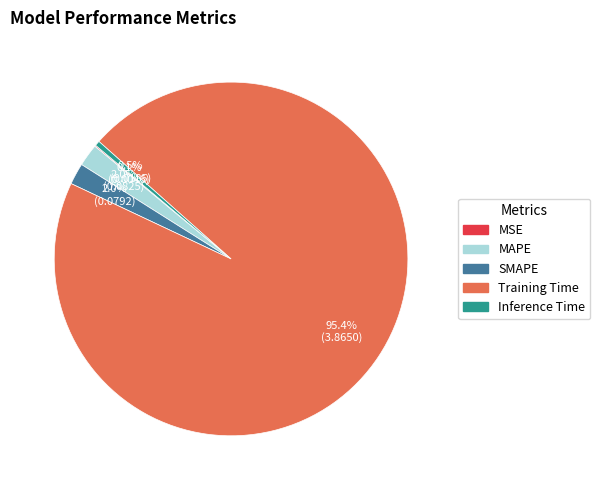

How much of the chart is everything except SMAPE?

98.0%